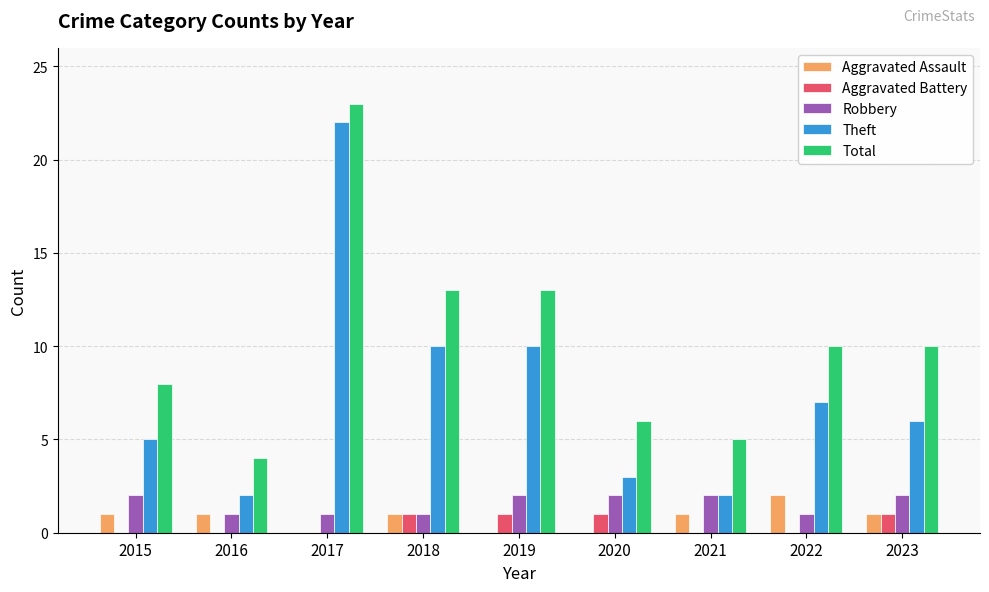

Reading right to left, extract all data points from this chart.

Aggravated Assault: 2023=1	2022=2	2021=1	2020=0	2019=0	2018=1	2017=0	2016=1	2015=1
Aggravated Battery: 2023=1	2022=0	2021=0	2020=1	2019=1	2018=1	2017=0	2016=0	2015=0
Robbery: 2023=2	2022=1	2021=2	2020=2	2019=2	2018=1	2017=1	2016=1	2015=2
Theft: 2023=6	2022=7	2021=2	2020=3	2019=10	2018=10	2017=22	2016=2	2015=5
Total: 2023=10	2022=10	2021=5	2020=6	2019=13	2018=13	2017=23	2016=4	2015=8